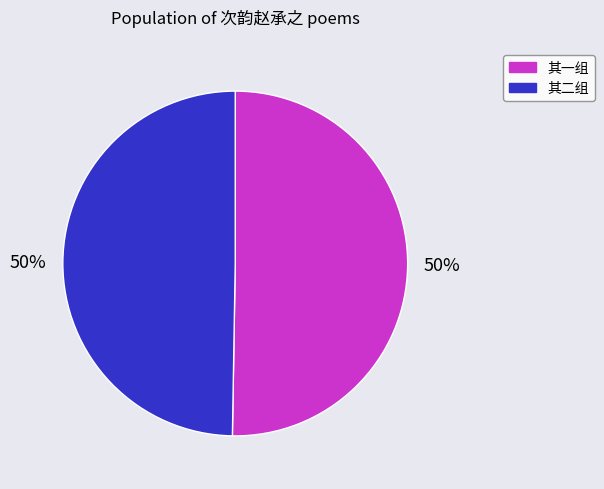

To the nearest percent, what portion does 其二组 represent?

50%